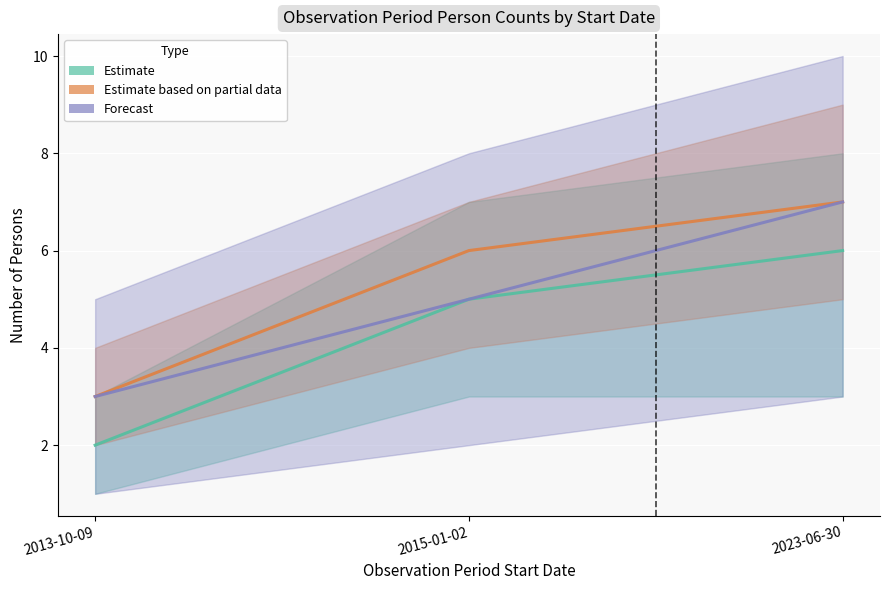

At 2015-01-02, list the series in order from largest to smallest.

Estimate based on partial data, Estimate, Forecast